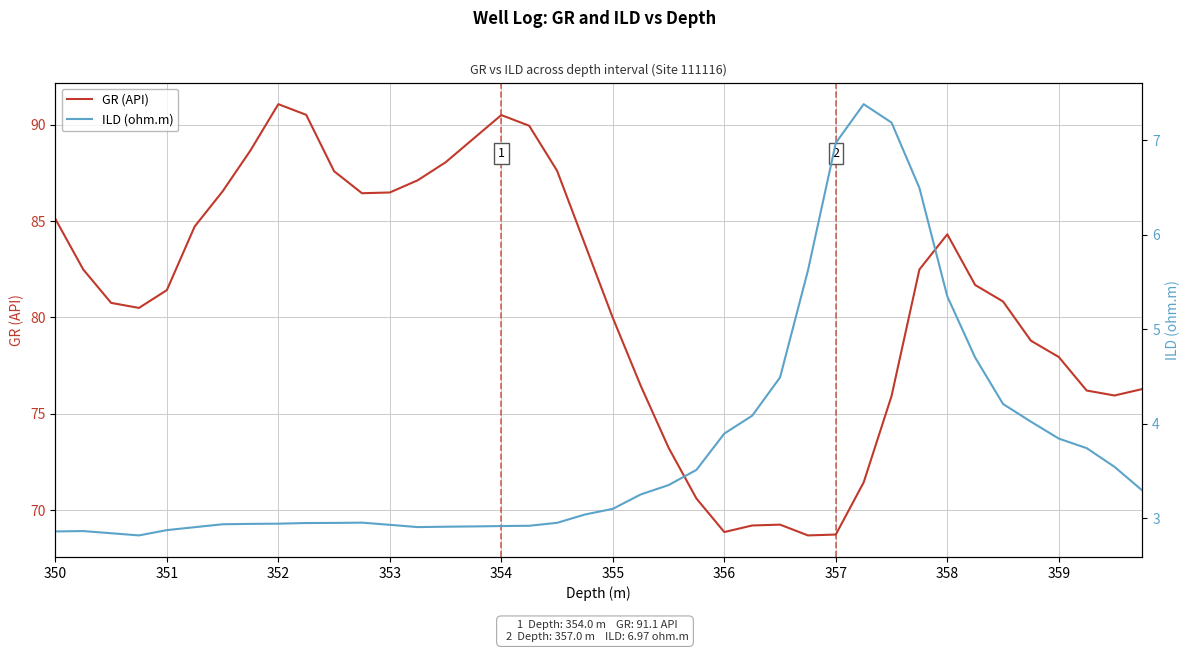

How many values in the ILD (ohm.m) series are below 3?

19